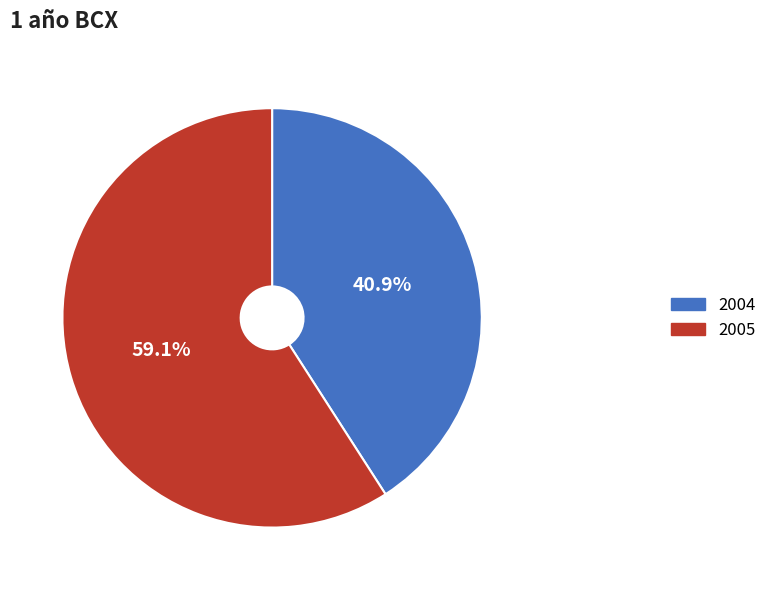

What is the largest slice in the pie chart?

2005